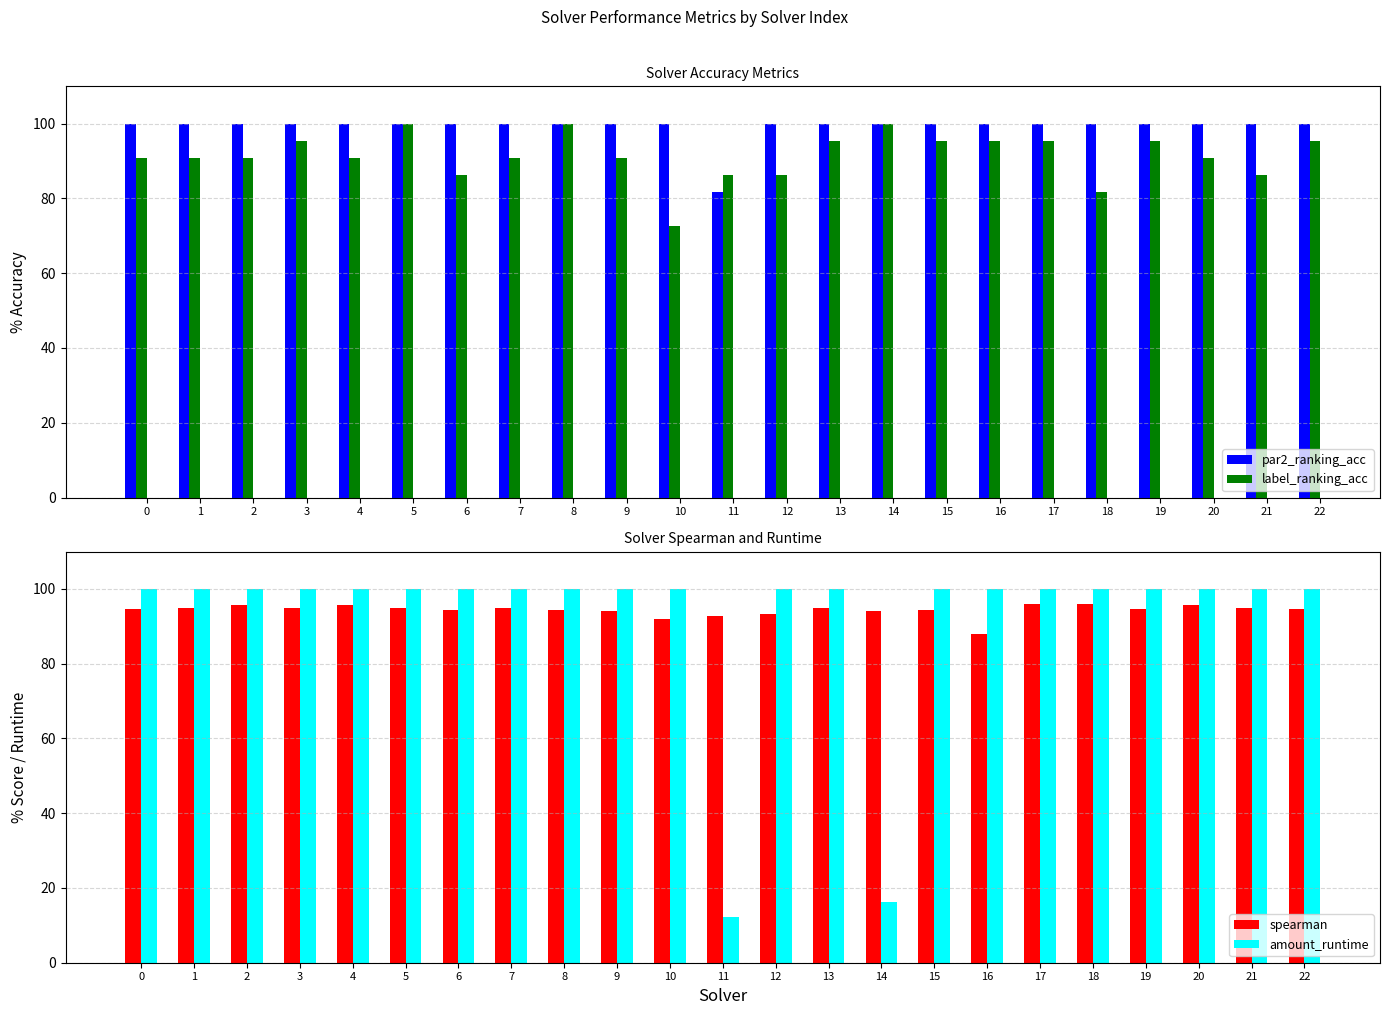

Read the amount_runtime value at 10.

100.0